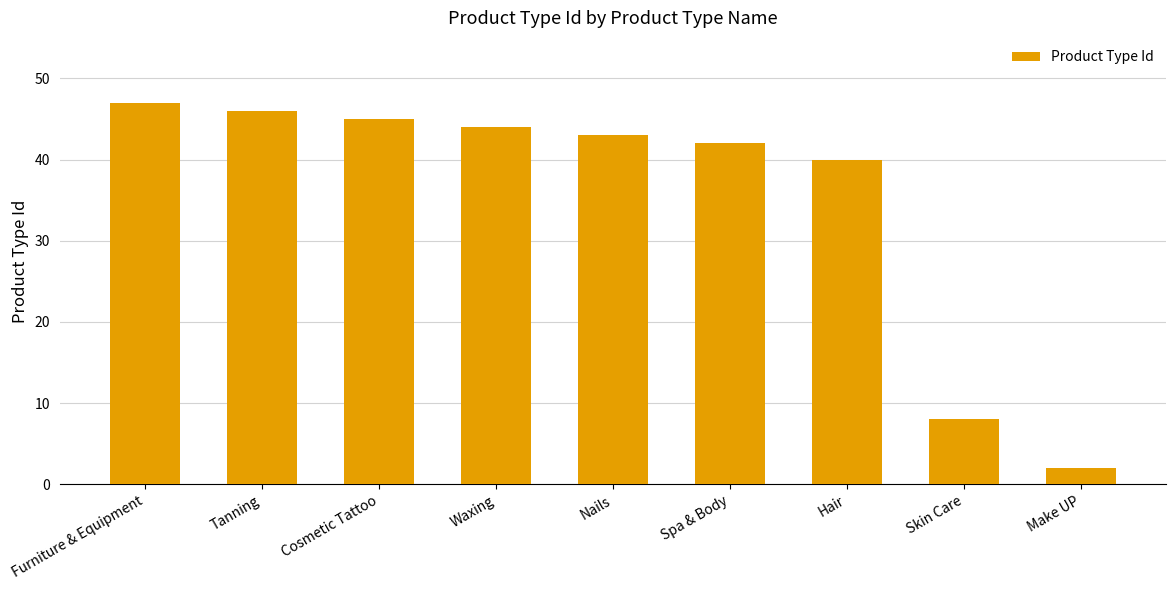

What is the maximum value shown in the chart?

47